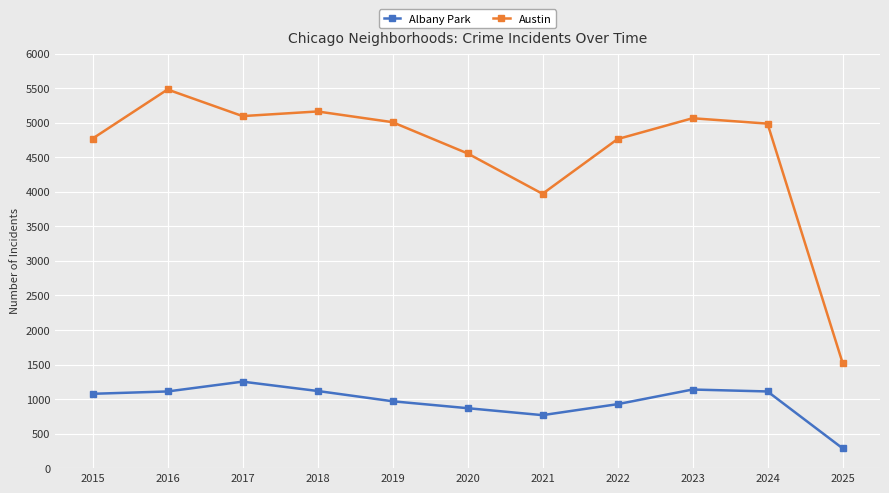

What is the value of the Albany Park point at the 6th from the left?

868